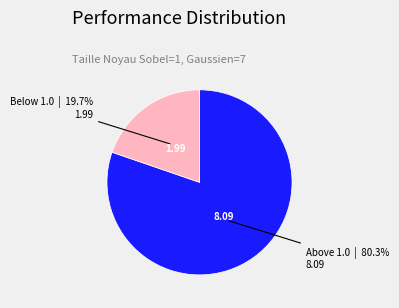

Is there a majority slice in this chart?

Yes